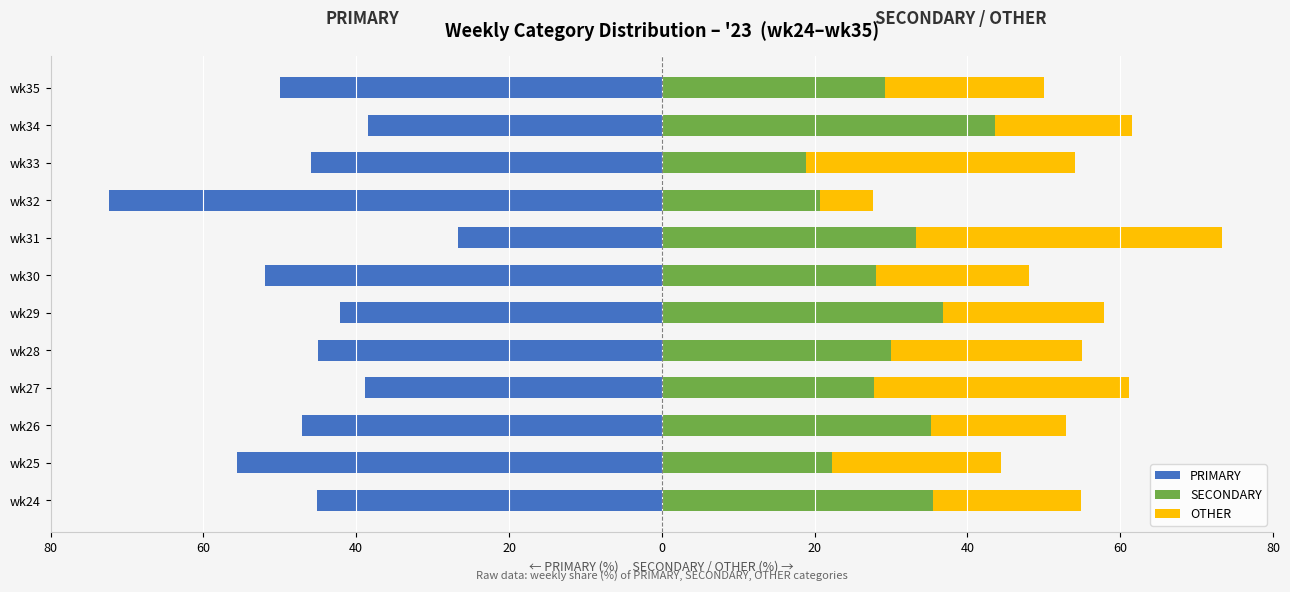

At how many categories does at least one series exceed -3?

12